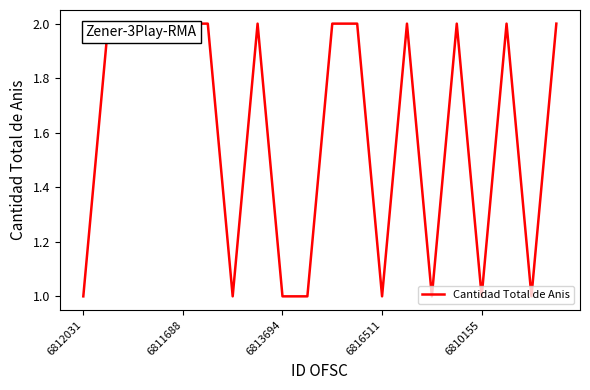

What is the greatest value displayed?

2